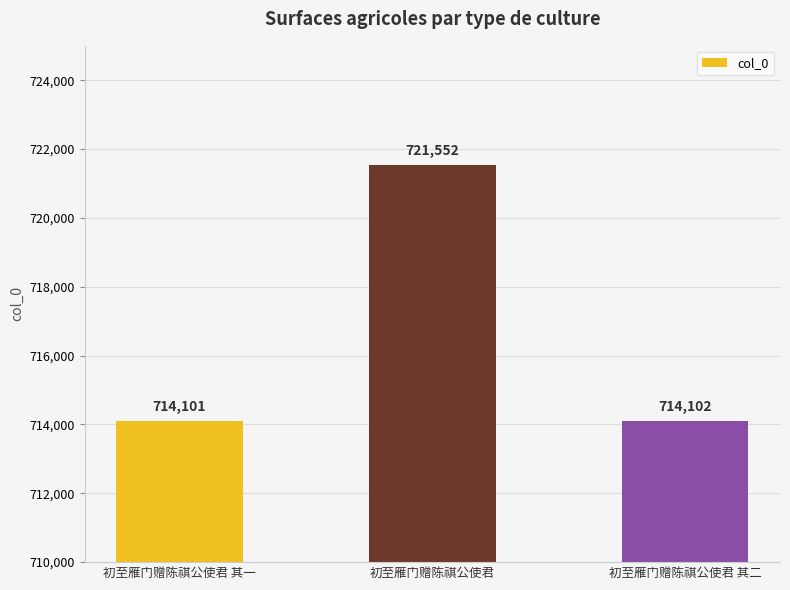

The chart shows a value of 242178 at 初至雁门赠陈祺公使君 其一. True or false?

False